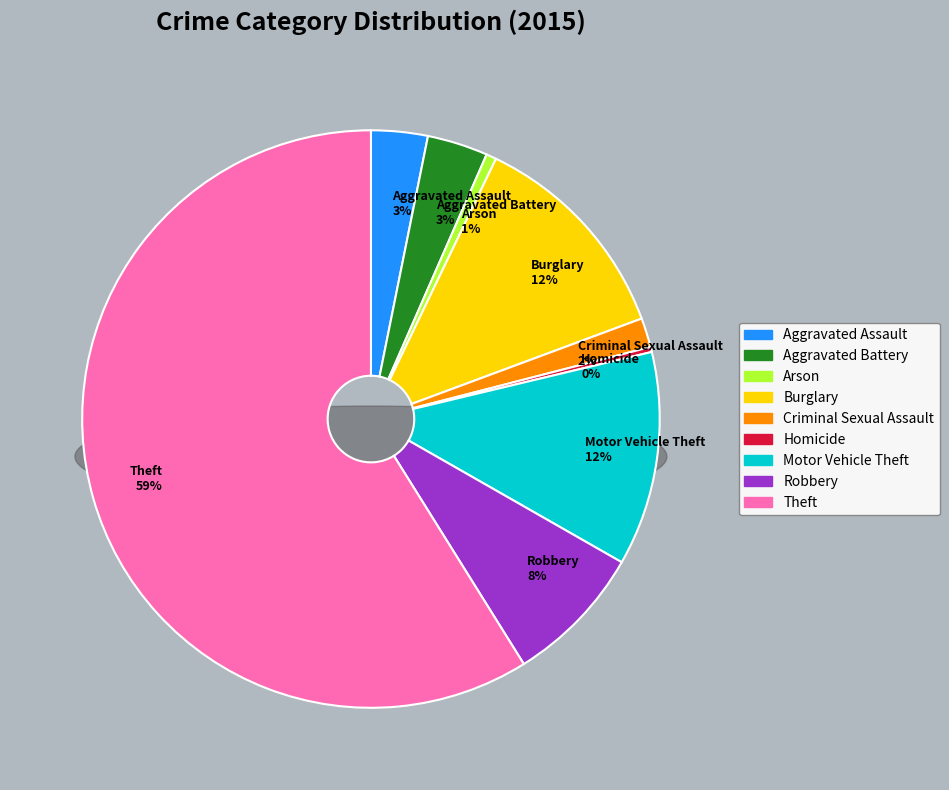

Is it true that Homicide is 0% of the pie?

True